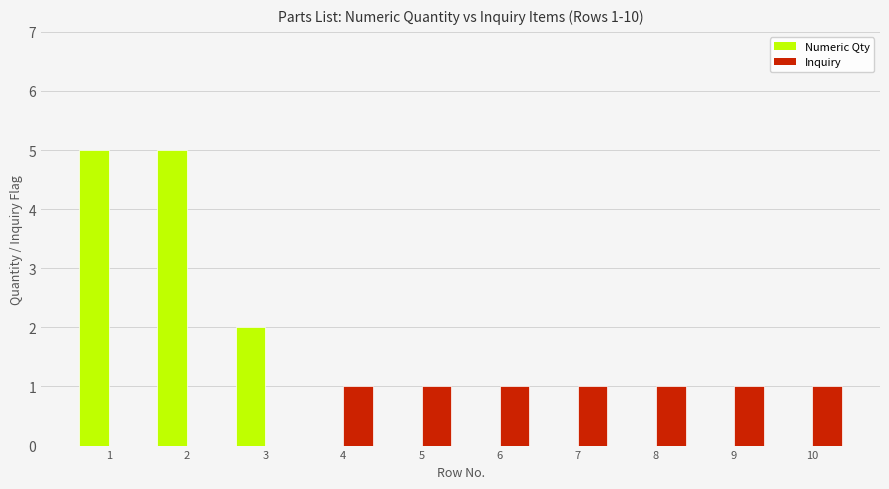

Reading left to right, list all the values displayed in this chart.

Numeric Qty: 5	5	2	0	0	0	0	0	0	0
Inquiry: 0	0	0	1	1	1	1	1	1	1